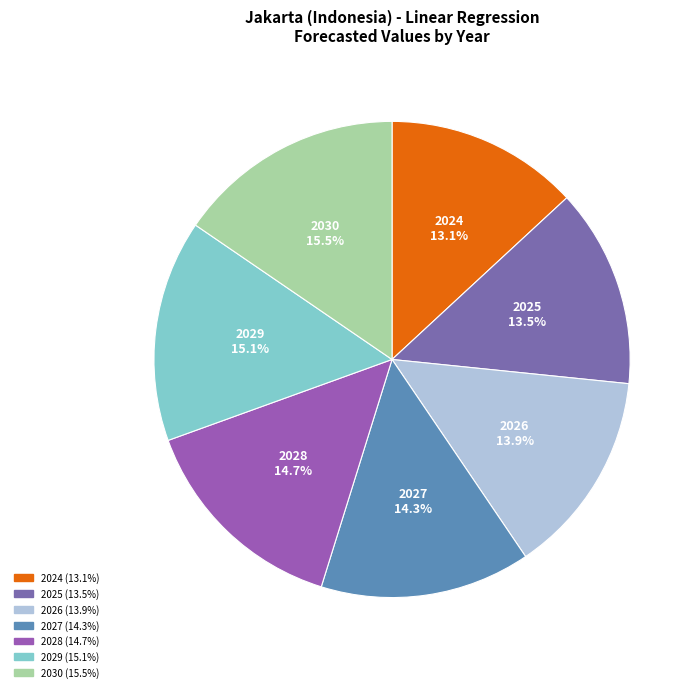

The 2027 slice represents 8% of the pie. True or false?

False